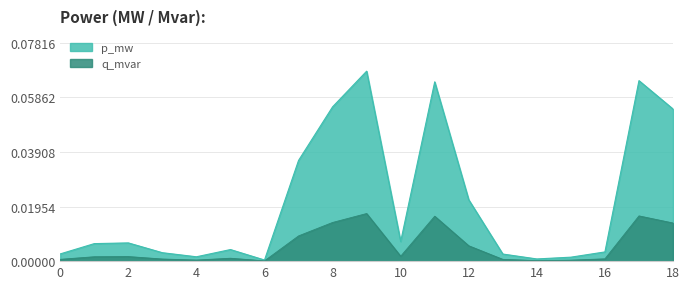

Rank the series by their maximum value, from lowest to highest.

q_mvar, p_mw